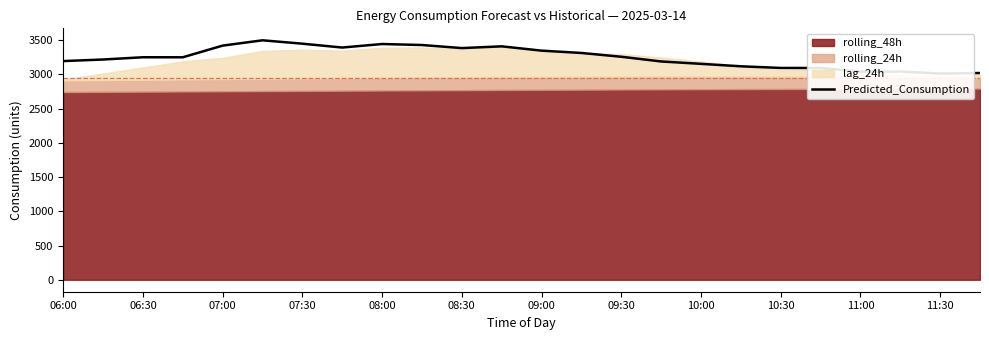

What is the value of the 22nd point from the left?

3042.7